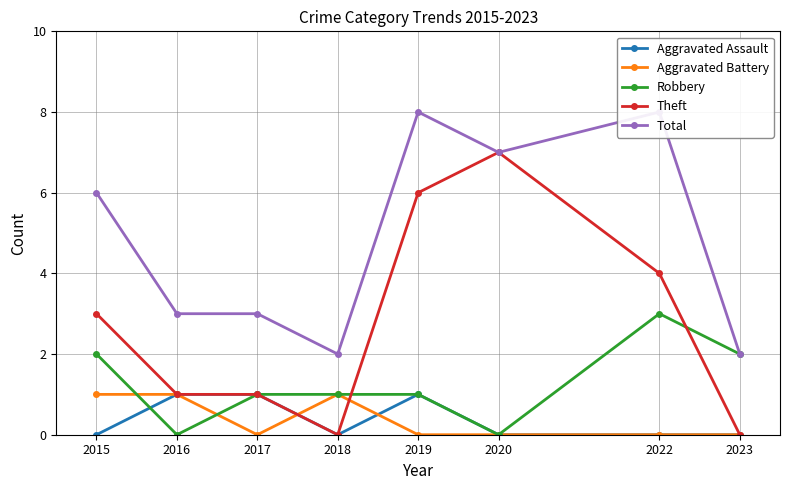

List the series in order of their peak value, lowest first.

Aggravated Assault, Aggravated Battery, Robbery, Theft, Total